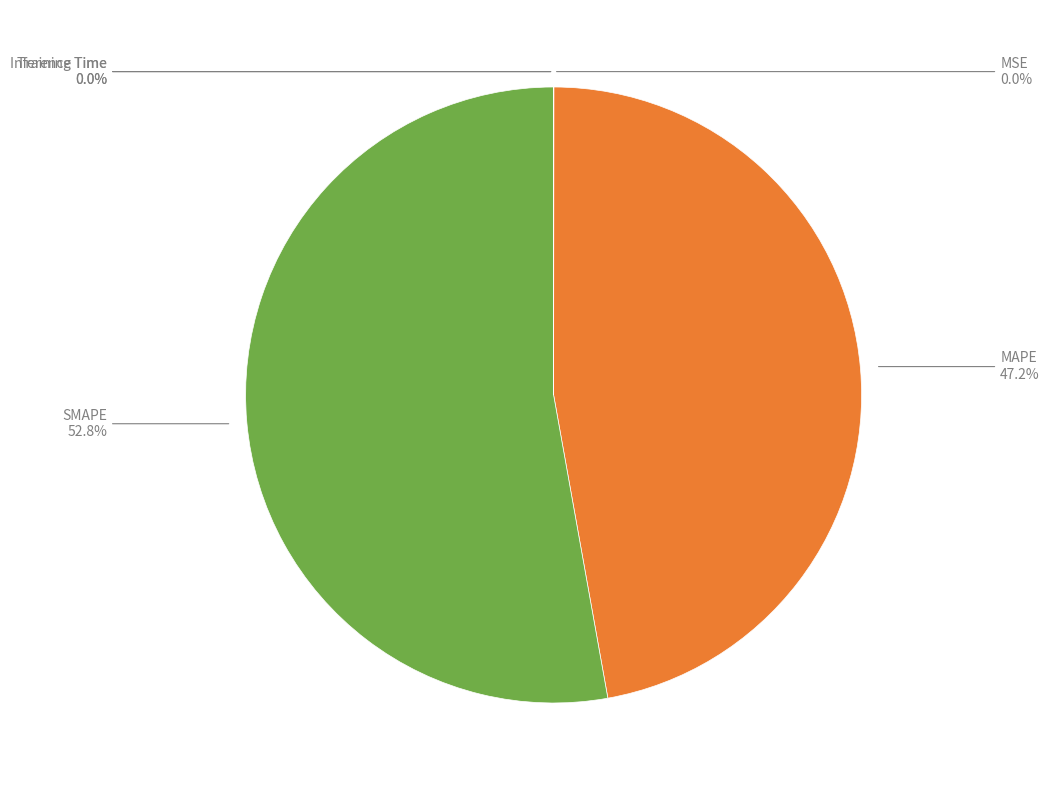

Which category has the biggest portion of the pie?

SMAPE